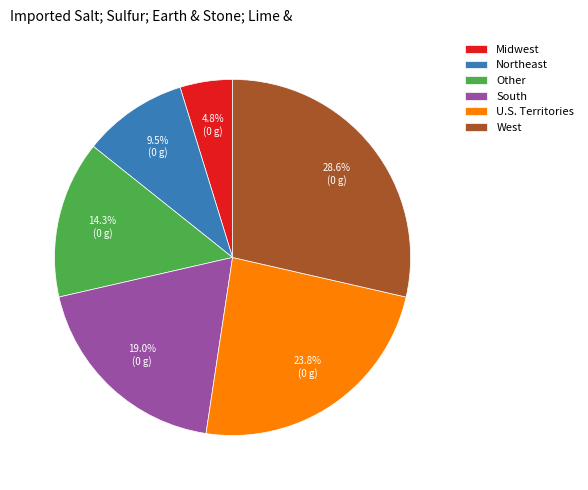

What is the ratio of the value at West to the value at South?

1.5